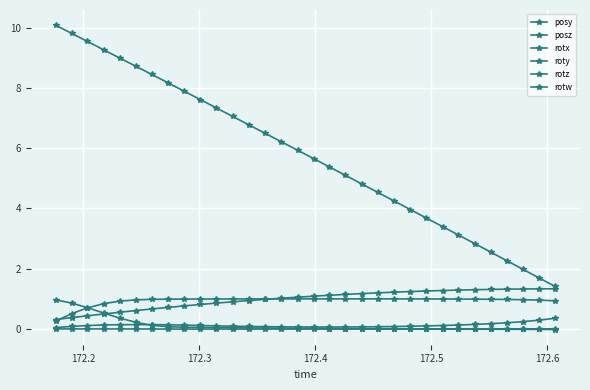

How many lines are shown in the chart?

6